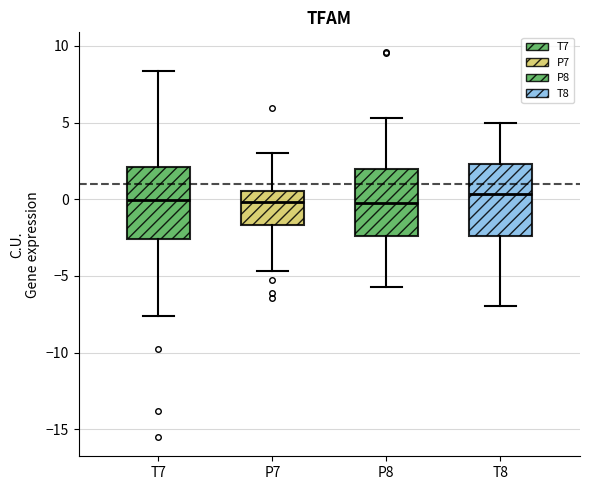

Reading left to right, transcribe this box plot: for each box, give where its median line is, the range the box spans, and where its two whiskers end, as read against the y-axis. The values are not printed on the chart, so give them approximately, as read against the axis.

T7: median 0.0, box -2.5 to 2.0, whiskers -7.5 to 8.5
P7: median 0.0, box -1.5 to 0.5, whiskers -4.5 to 3.0
P8: median 0.0, box -2.5 to 2.0, whiskers -5.5 to 5.5
T8: median 0.5, box -2.5 to 2.5, whiskers -7.0 to 5.0